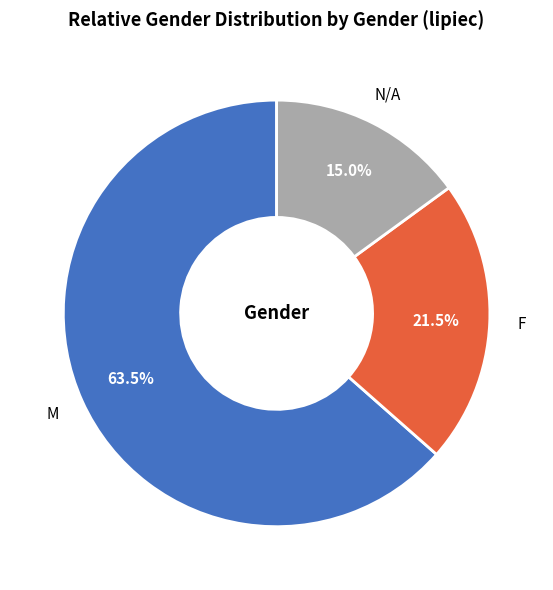

Does any single category account for the majority?

Yes